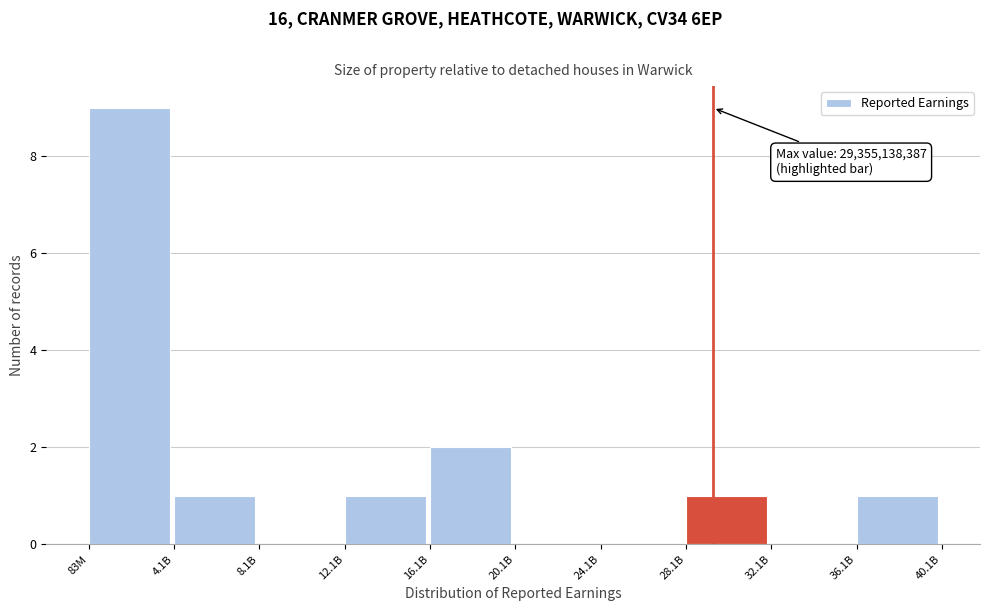

Reading left to right, list all the values displayed in this chart.

83M=9	4.1B=1	8.1B=0	12.1B=1	16.1B=2	20.1B=0	24.1B=0	28.1B=1	32.1B=0	36.1B=1